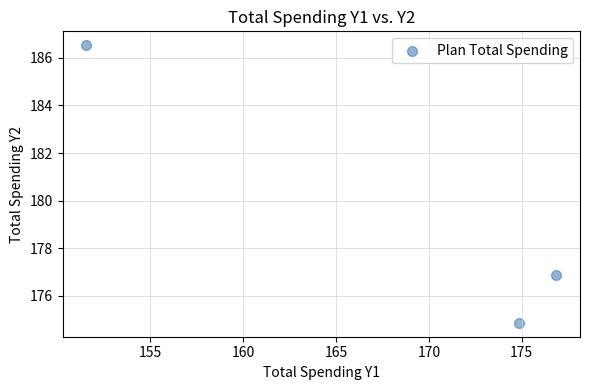

What is the range of Y values (max minus min)?

11.7